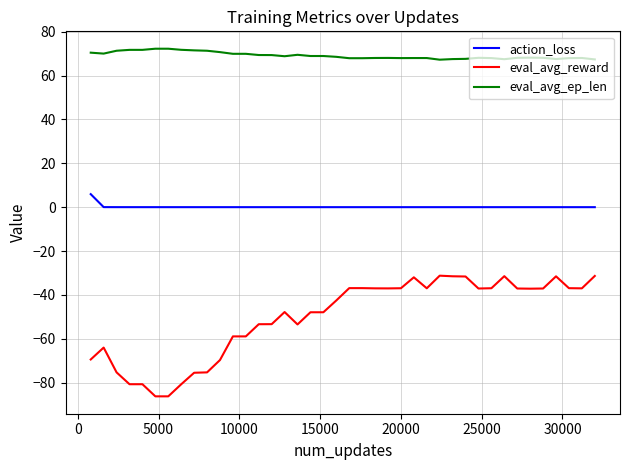

True or false: eval_avg_reward has more than 1 points higher than both neighbors.

True